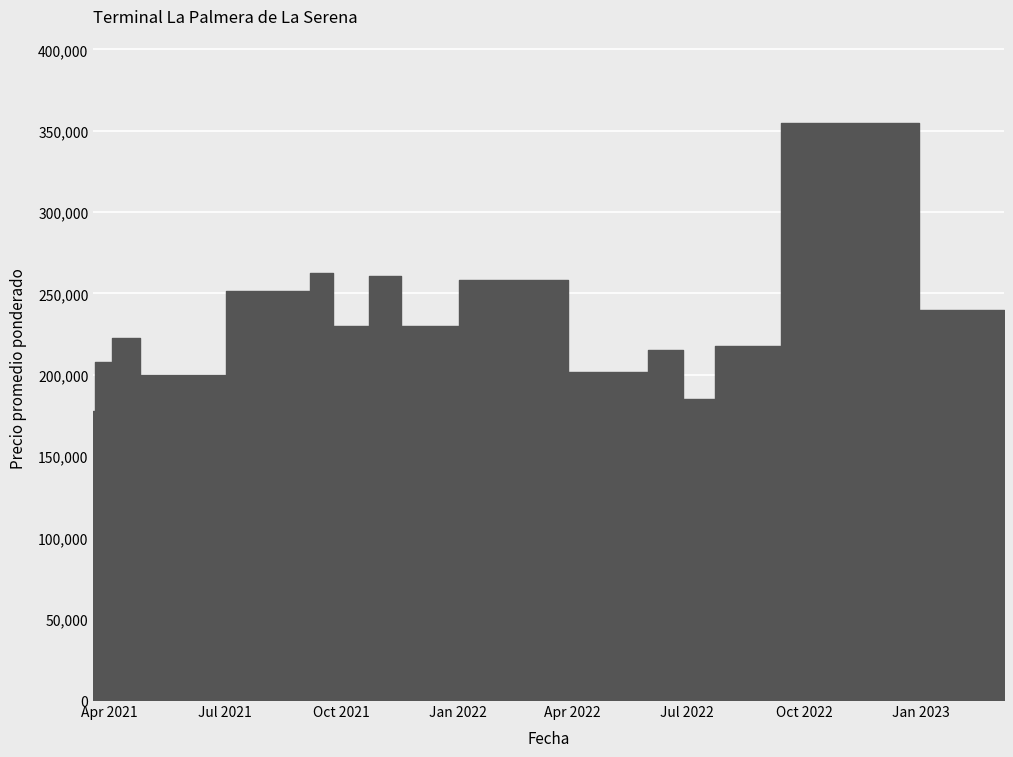

What is the label of the 2nd point from the right?

2022-10-24